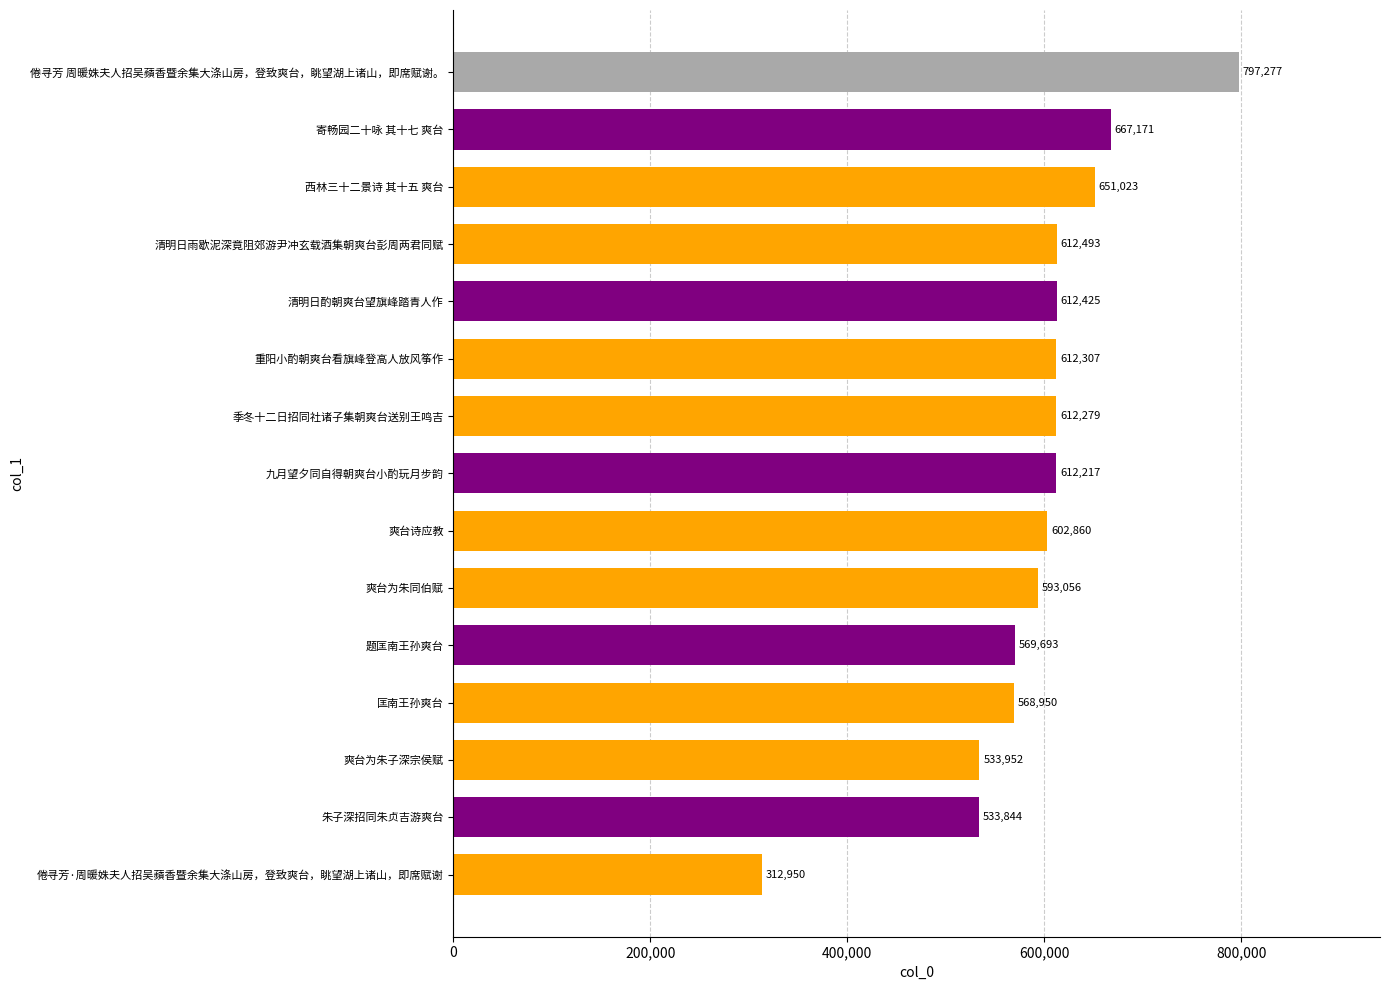

Approximately how many times larger is the value at 爽台为朱子深宗侯赋 compared to 清明日雨歇泥深竟阻郊游尹冲玄载酒集朝爽台彭周两君同赋?

0.9